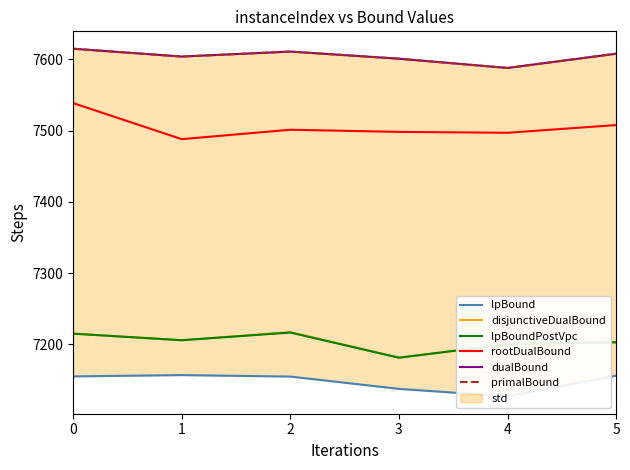

What is the sum of the lpBound values at 3 and 5?

14293.5